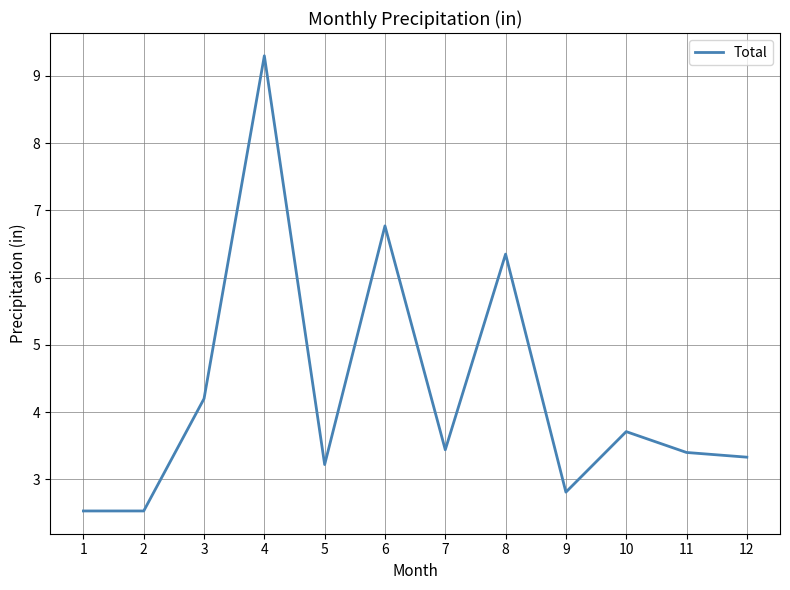

What is the difference between the maximum and minimum values?

6.8